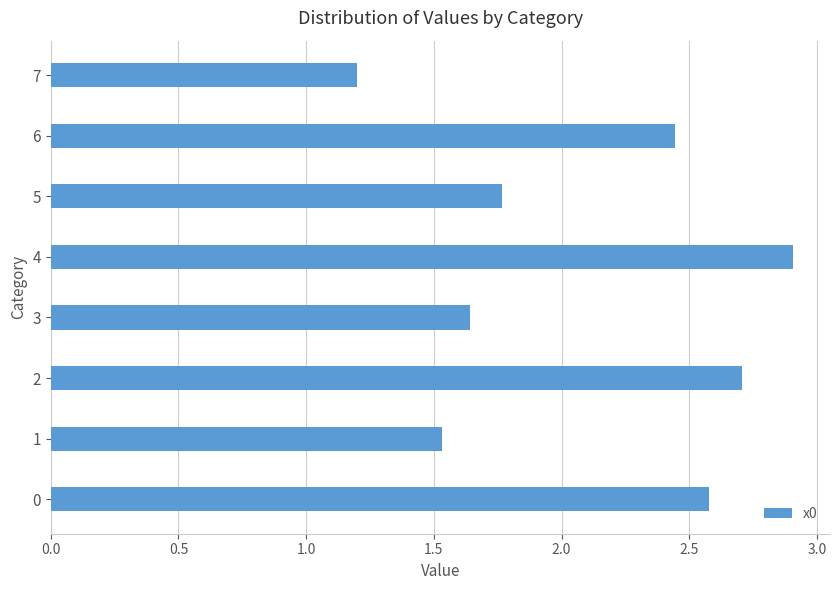

The value at 2 is 2.7. True or false?

True